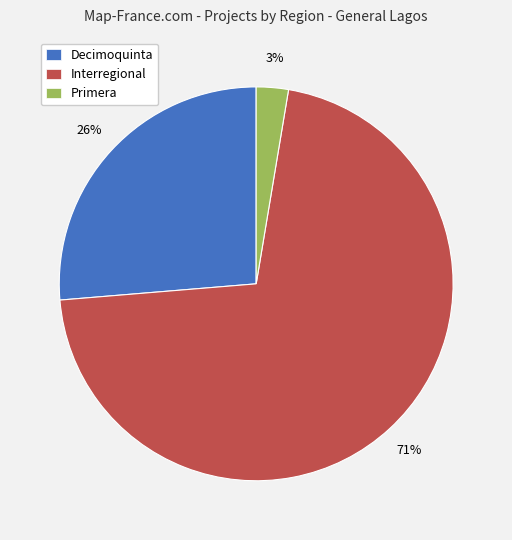

Do Interregional and Primera together represent more than half of the pie?

Yes